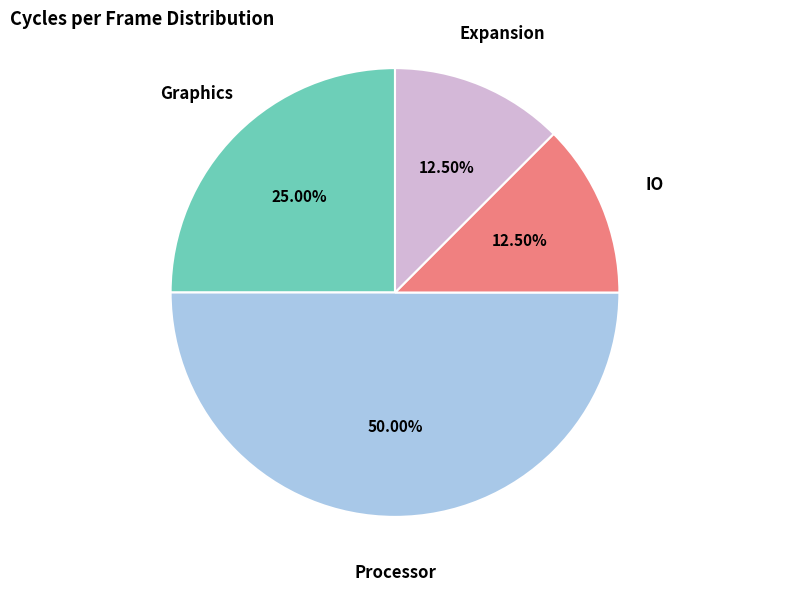

Combined, what portion of the pie is IO and Processor?

62.5%